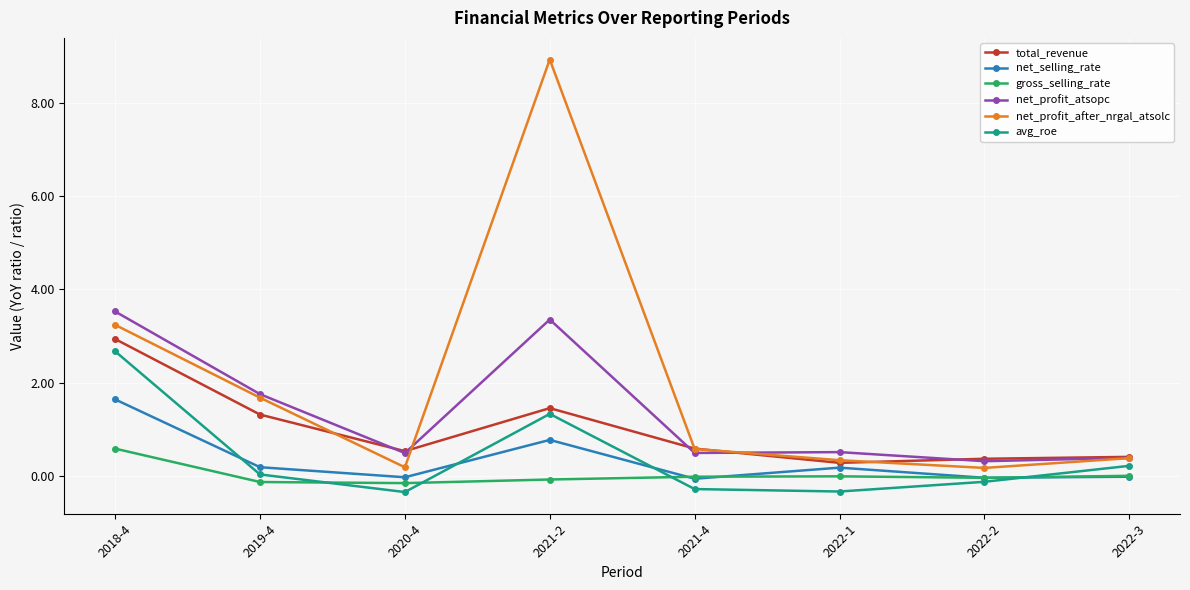

True or false: net_selling_rate and net_profit_atsopc intersect in this chart.

False